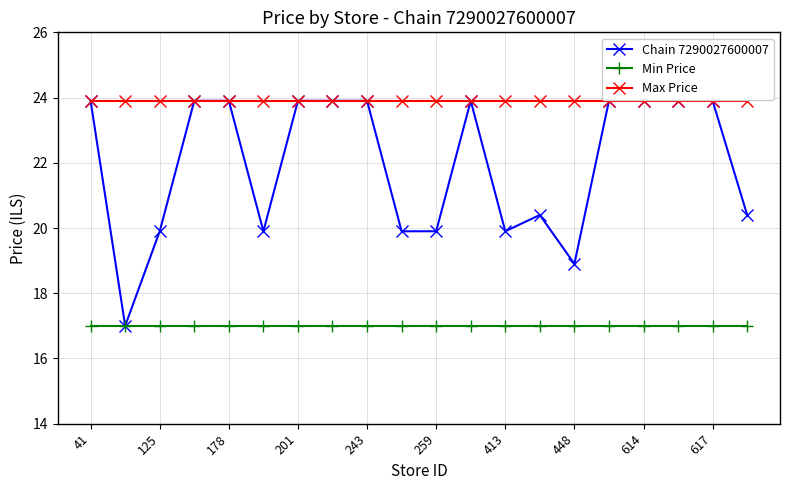

What is the lowest value of the Min Price series?

17.0